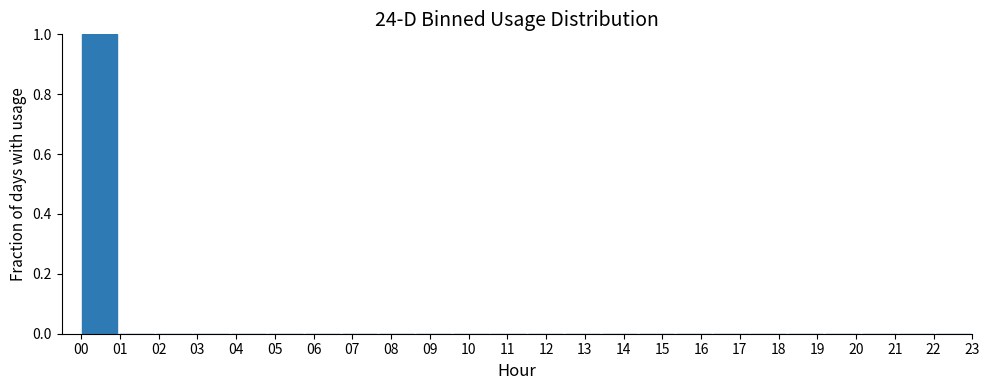

Reading left to right, transcribe this chart: for each bar, give the range it covers on the x-axis and its height. Neither the bar edges nor the heights are printed on the chart, so give them approximately, as read against the axes.

0.0 to 1.0: 1
1.0 to 1.9: 0
1.9 to 2.9: 0
2.9 to 3.8: 0
3.8 to 4.8: 0
4.8 to 5.8: 0
5.8 to 6.7: 0
6.7 to 7.7: 0
7.7 to 8.6: 0
8.6 to 9.6: 0
9.6 to 10.5: 0
10.5 to 11.5: 0
11.5 to 12.5: 0
12.5 to 13.4: 0
13.4 to 14.4: 0
14.4 to 15.3: 0
15.3 to 16.3: 0
16.3 to 17.3: 0
17.3 to 18.2: 0
18.2 to 19.2: 0
19.2 to 20.1: 0
20.1 to 21.1: 0
21.1 to 22.0: 0
22.0 to 23.0: 0